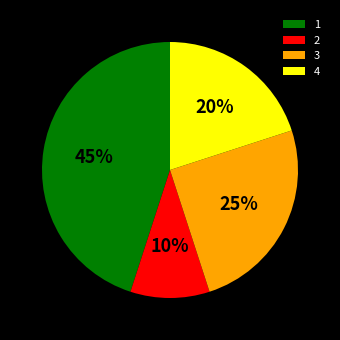

Which has a higher value, 2 or 3?

3